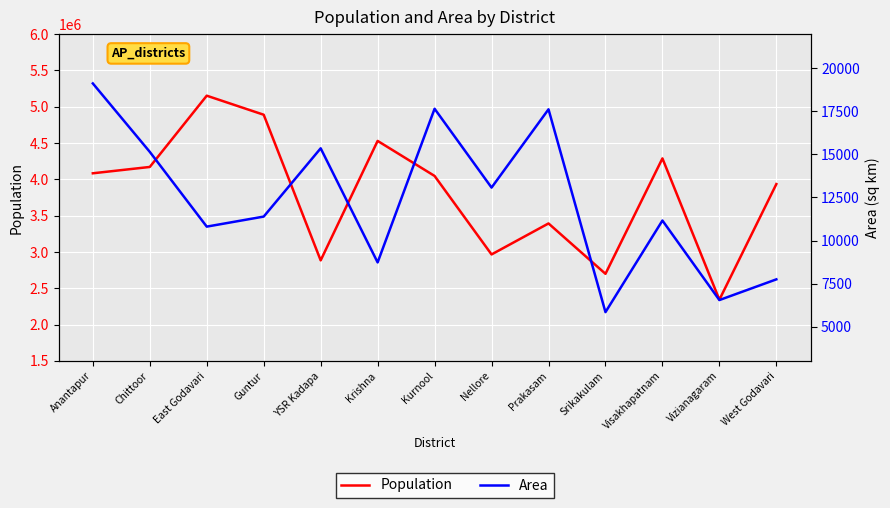

What are all the series names shown in the legend?

Population, Area